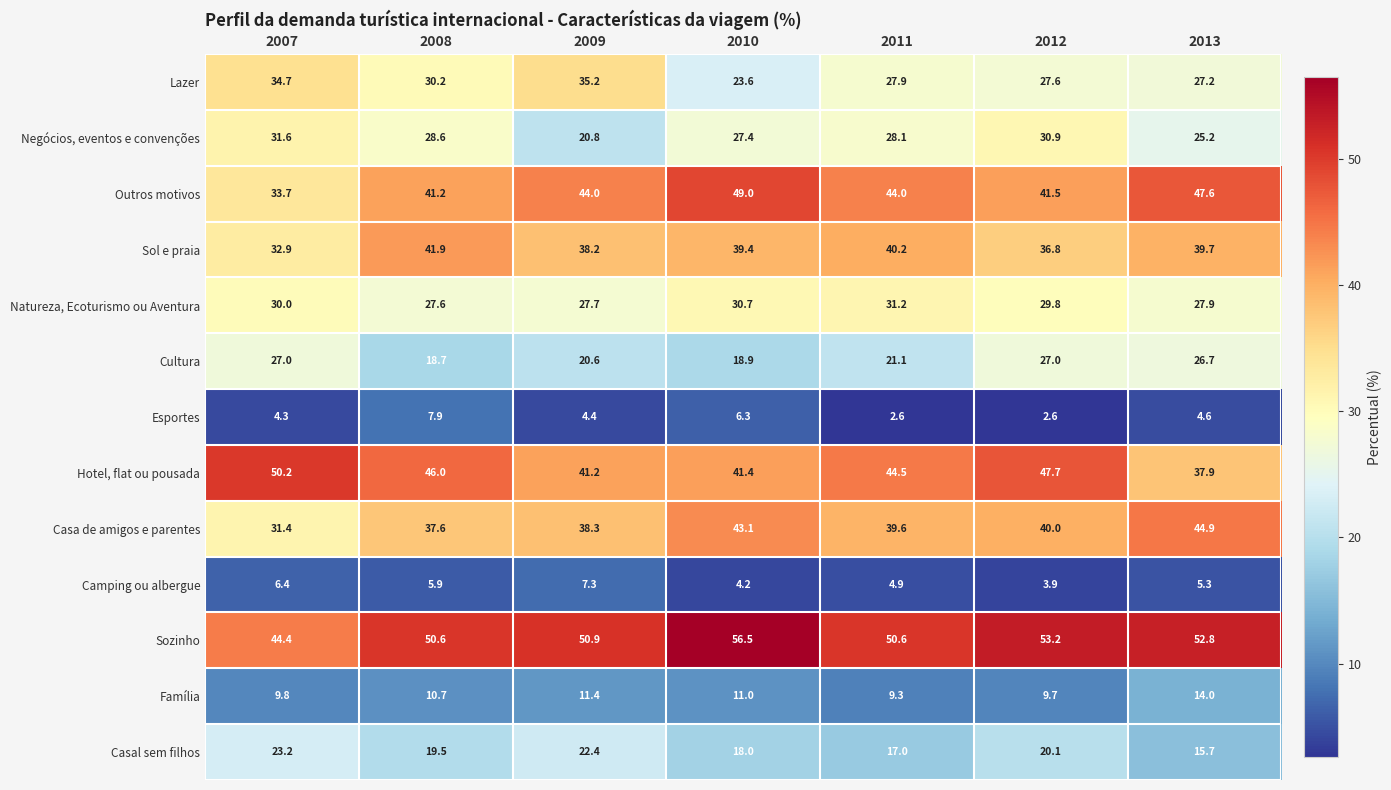

Where does the Sozinho series first go above 50?

2008